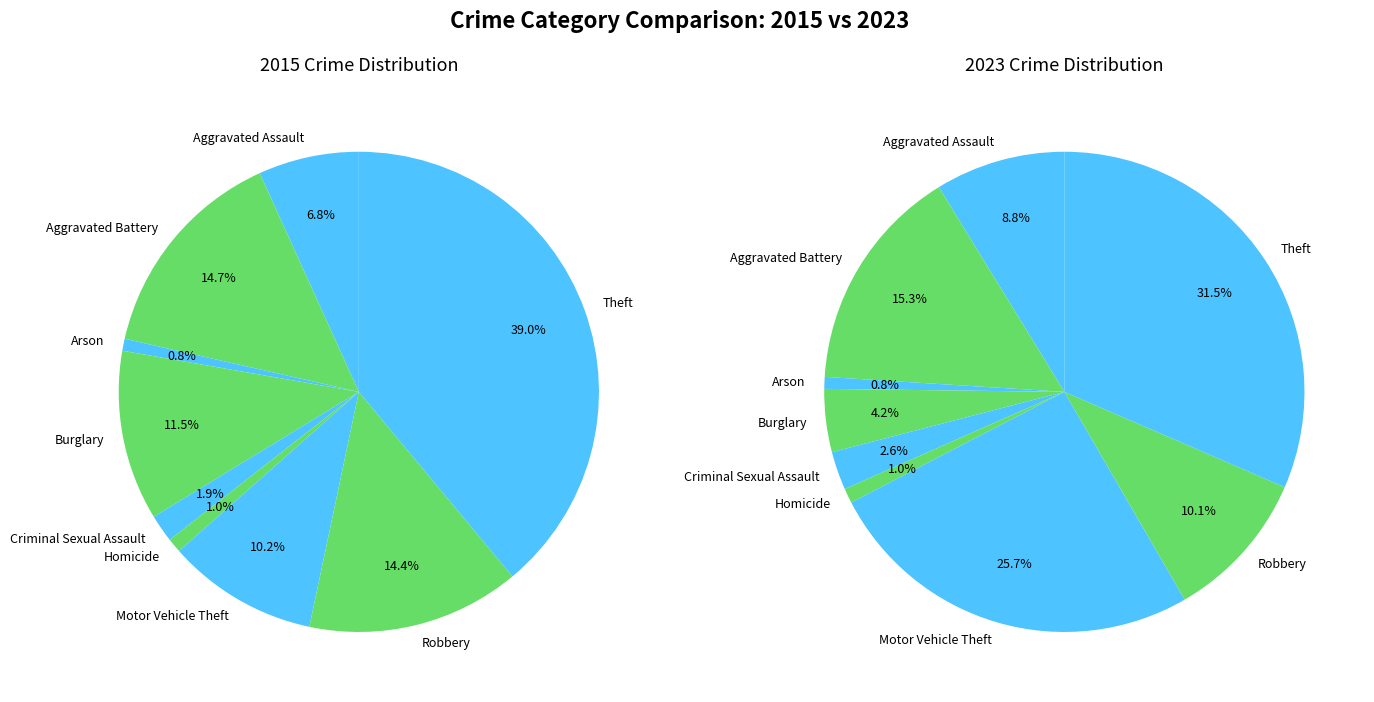

What percentage is the 2 slice, to the nearest percent?

1%